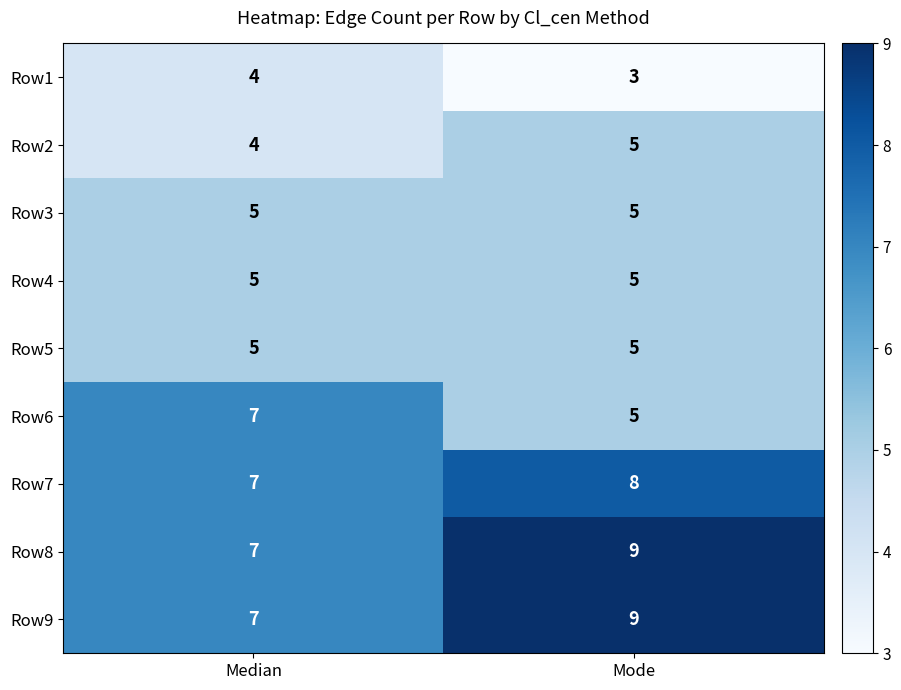

What value does the Row6 series have at Median?

7